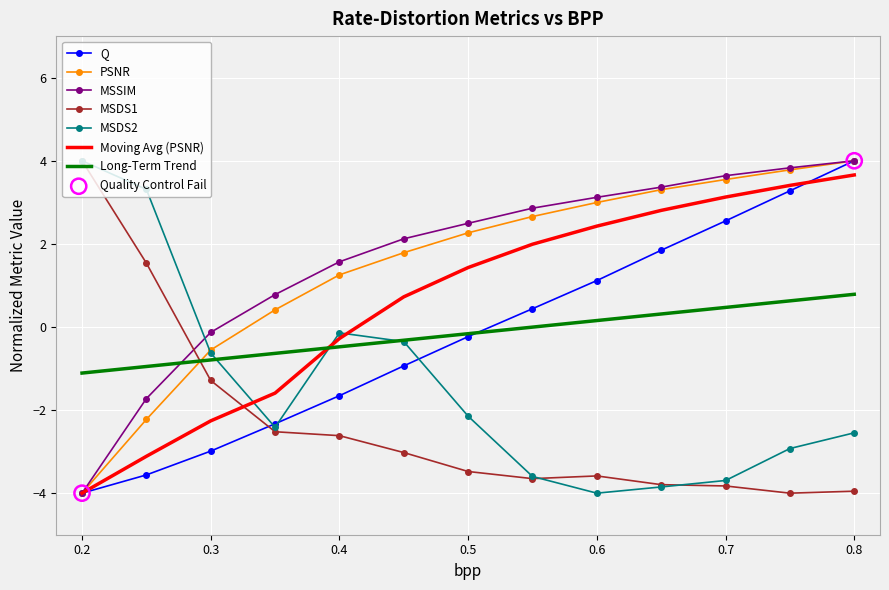

What is the maximum value for MSSIM?

4.0